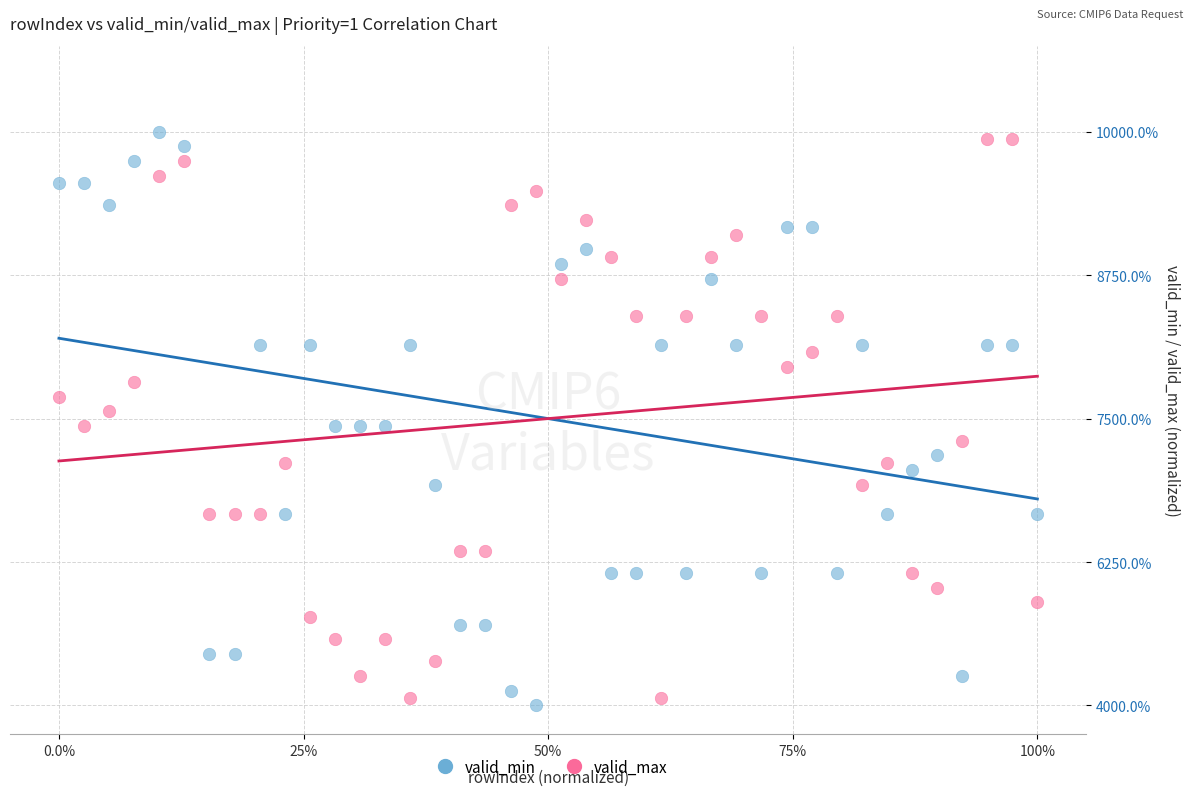

Which series has the widest spread of Y values?

valid_min